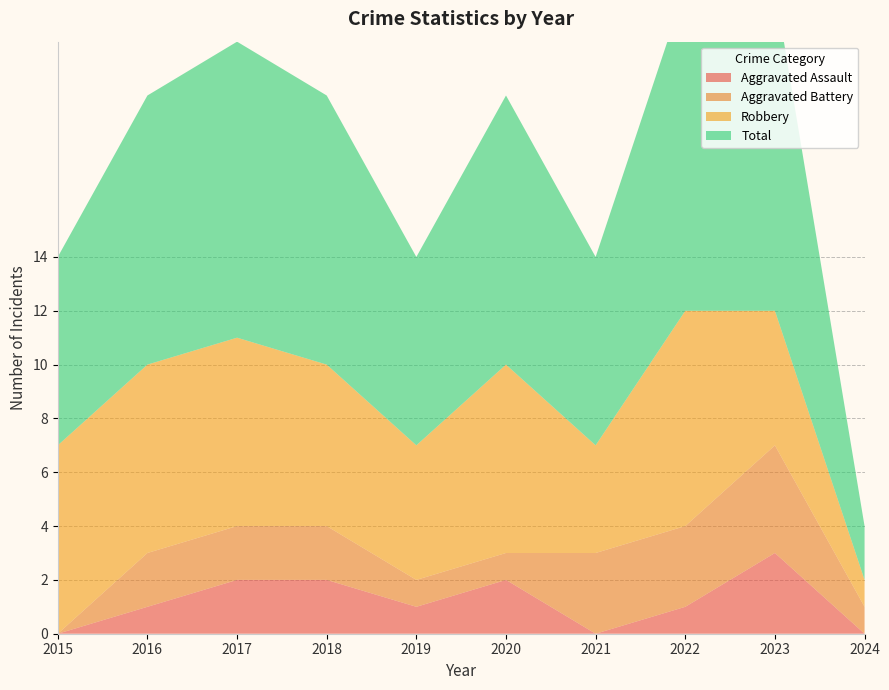

Reading right to left, what are all the values shown in this chart?

Aggravated Assault: 0	3	1	0	2	1	2	2	1	0
Aggravated Battery: 1	4	3	3	1	1	2	2	2	0
Robbery: 1	5	8	4	7	5	6	7	7	7
Total: 2	12	12	7	10	7	10	11	10	7